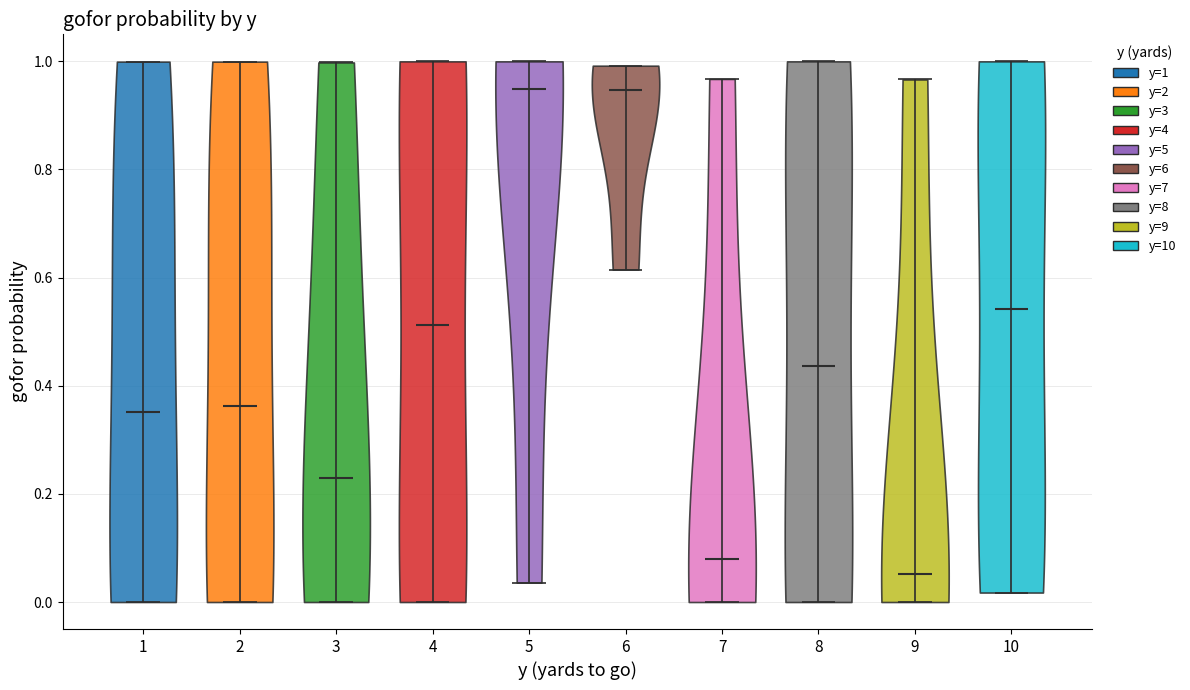

What is the highest point the violin at x = 4 reaches on the y-axis? The values are not printed on the chart, so give them approximately, as read against the axis.

1.00